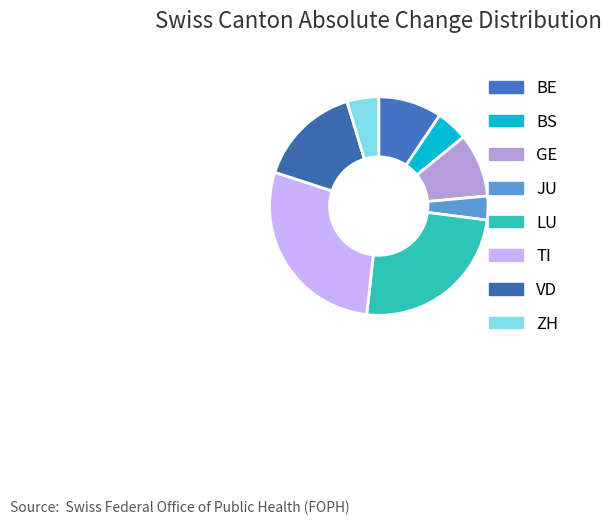

The GE slice represents 9% of the pie. True or false?

True